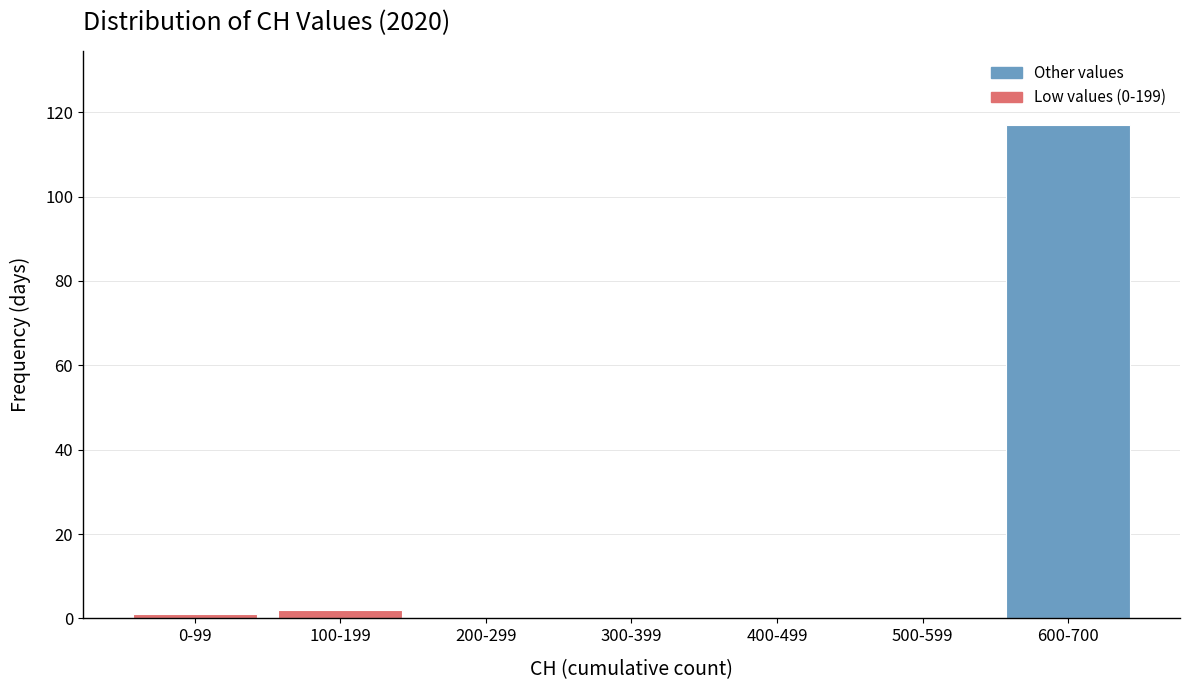

Reading left to right, extract all data points from this chart.

0-99=1	100-199=2	200-299=0	300-399=0	400-499=0	500-599=0	600-700=117